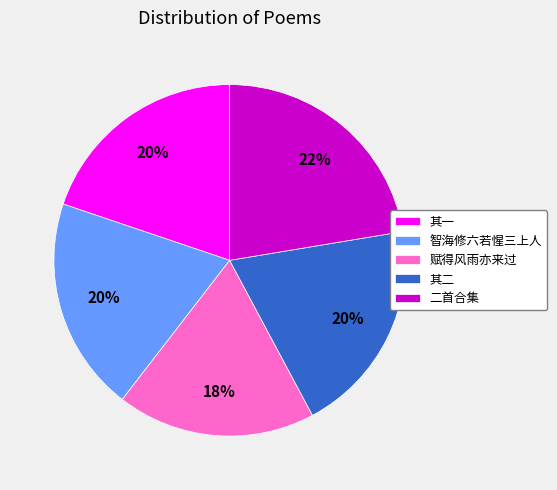

Which category has the biggest portion of the pie?

二首合集